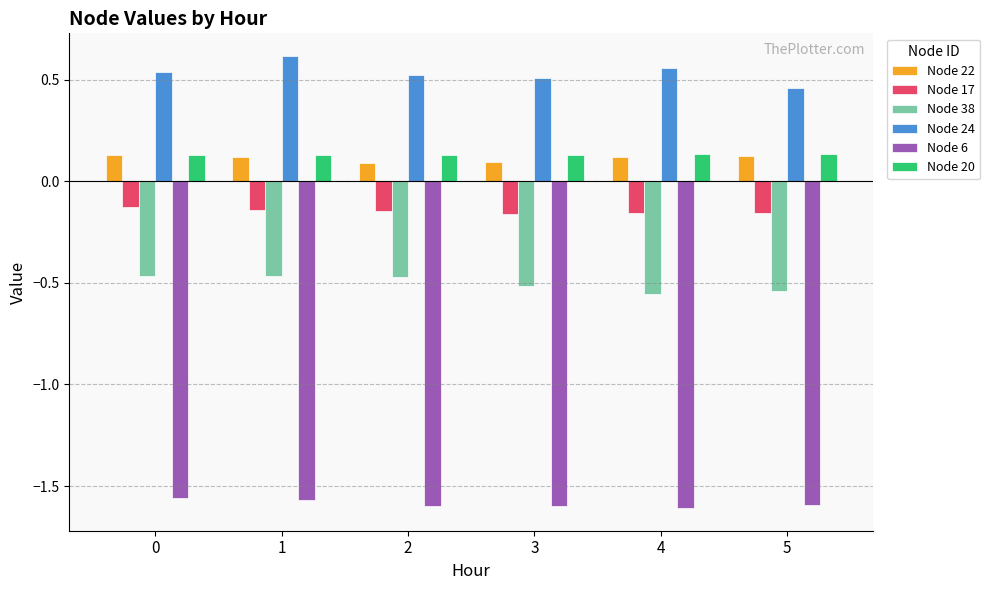

How many bars are there in total?

36